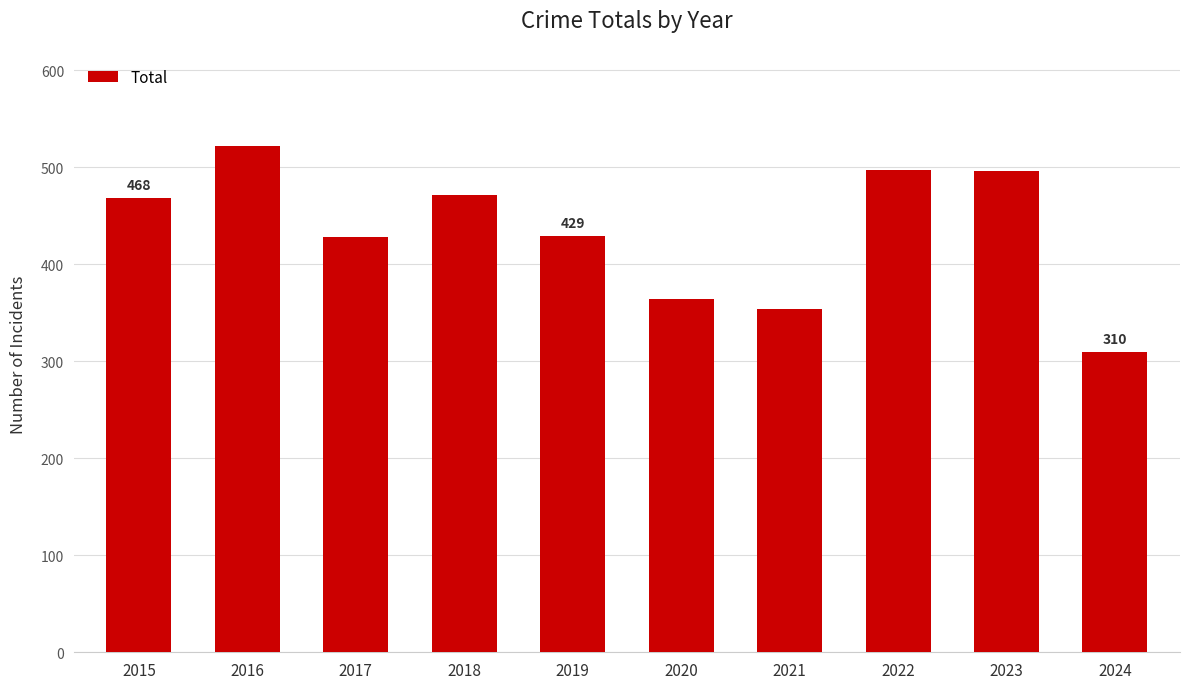

How many distinct data groups are displayed?

1